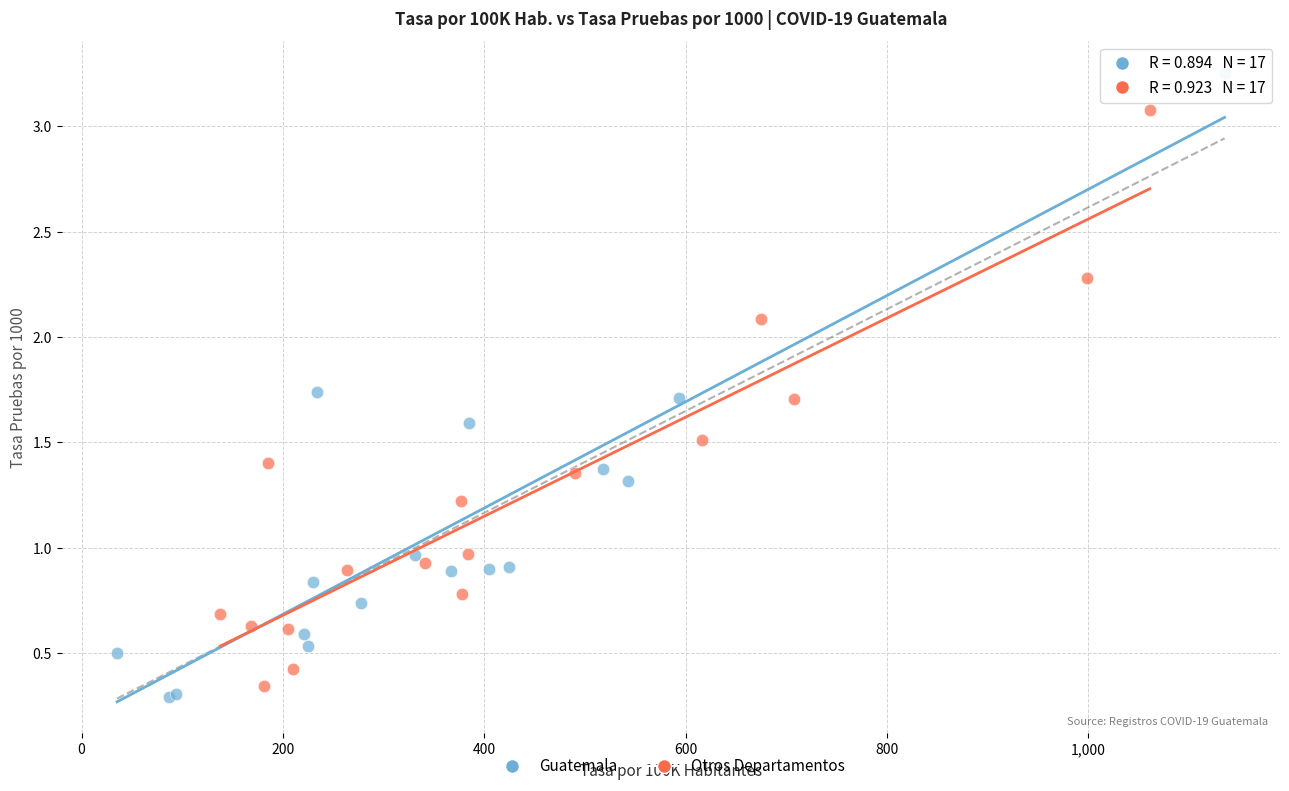

What are all the series names shown in the legend?

Guatemala, Otros Departamentos